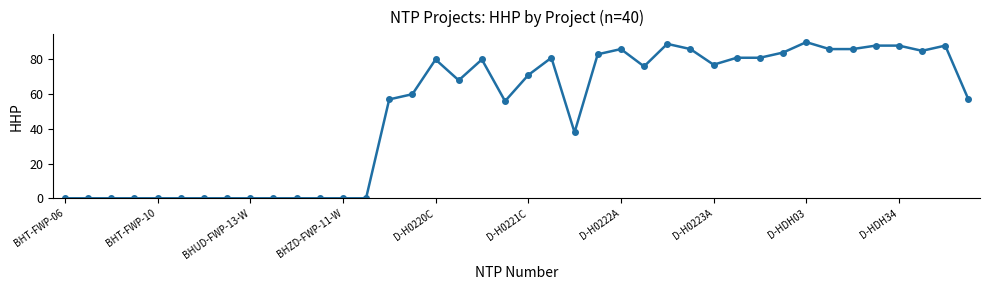

What is the value of the 27th point from the left?

89